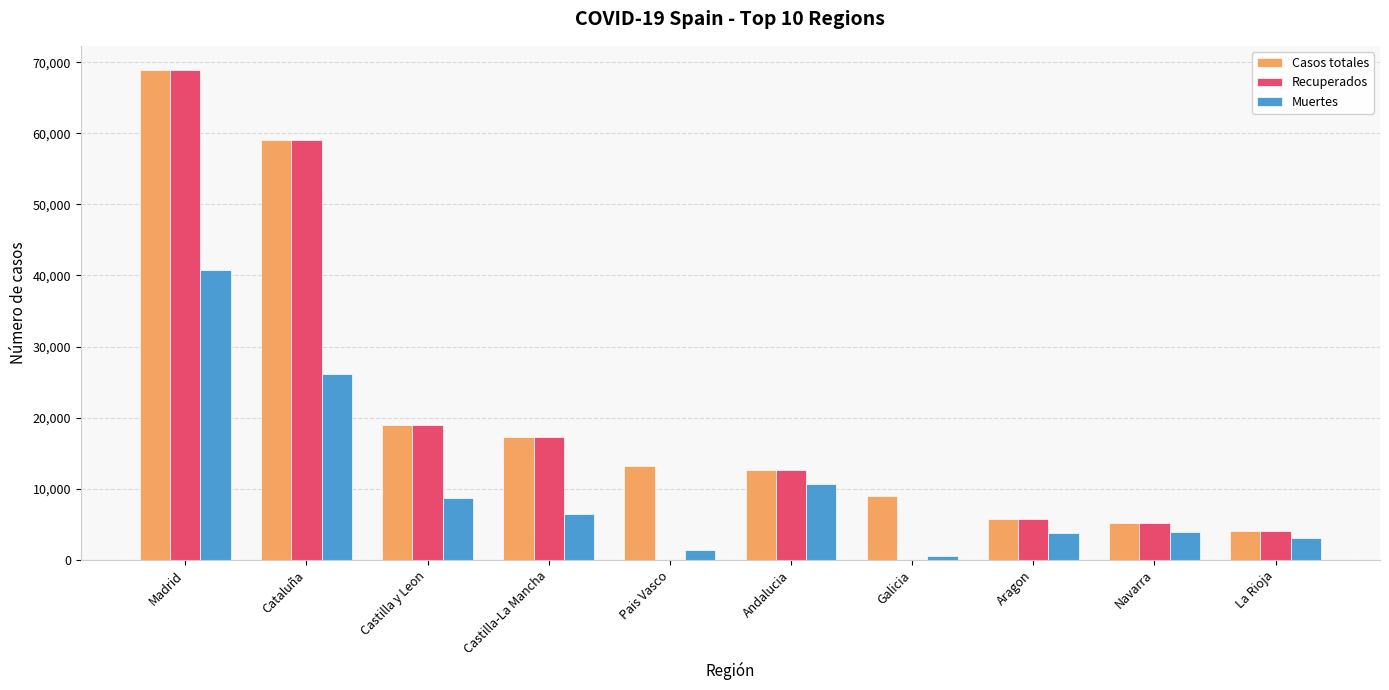

What is the total value across all series at Castilla y Leon?

46530